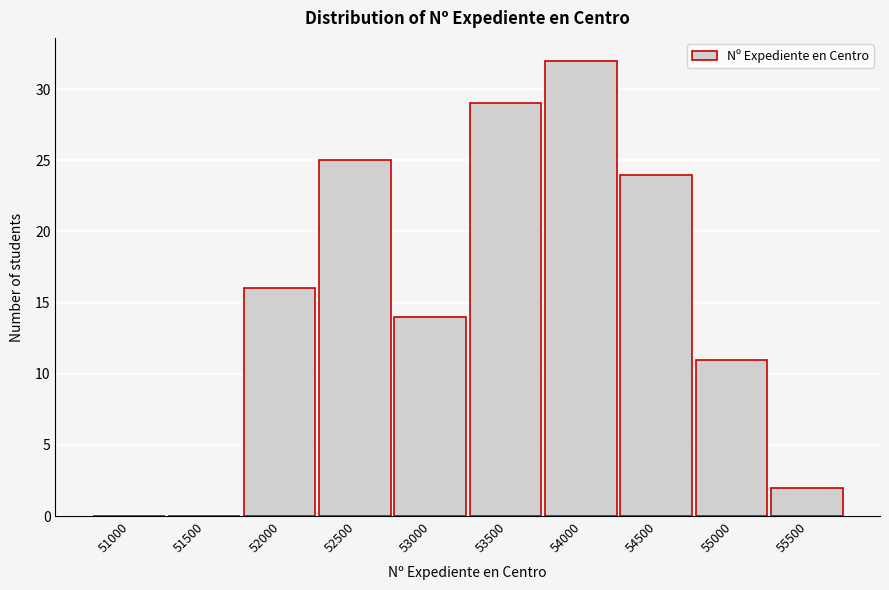

Reading left to right, transcribe all the data shown in this chart.

51000=0	51500=0	52000=16	52500=25	53000=14	53500=29	54000=32	54500=24	55000=11	55500=2